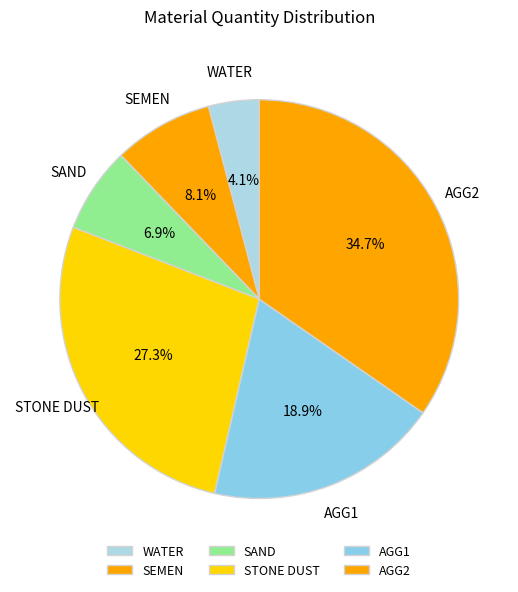

Does SAND represent more than half of the total?

No